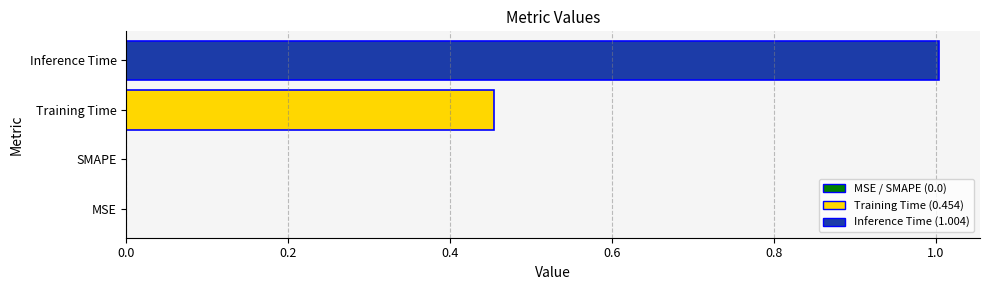

What is the change in value from MSE to Inference Time?

+1.0